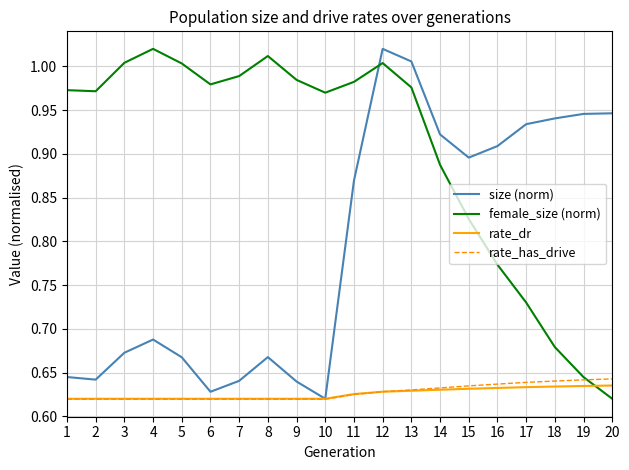

What is the spread (max minus min) of values at 17?

0.3